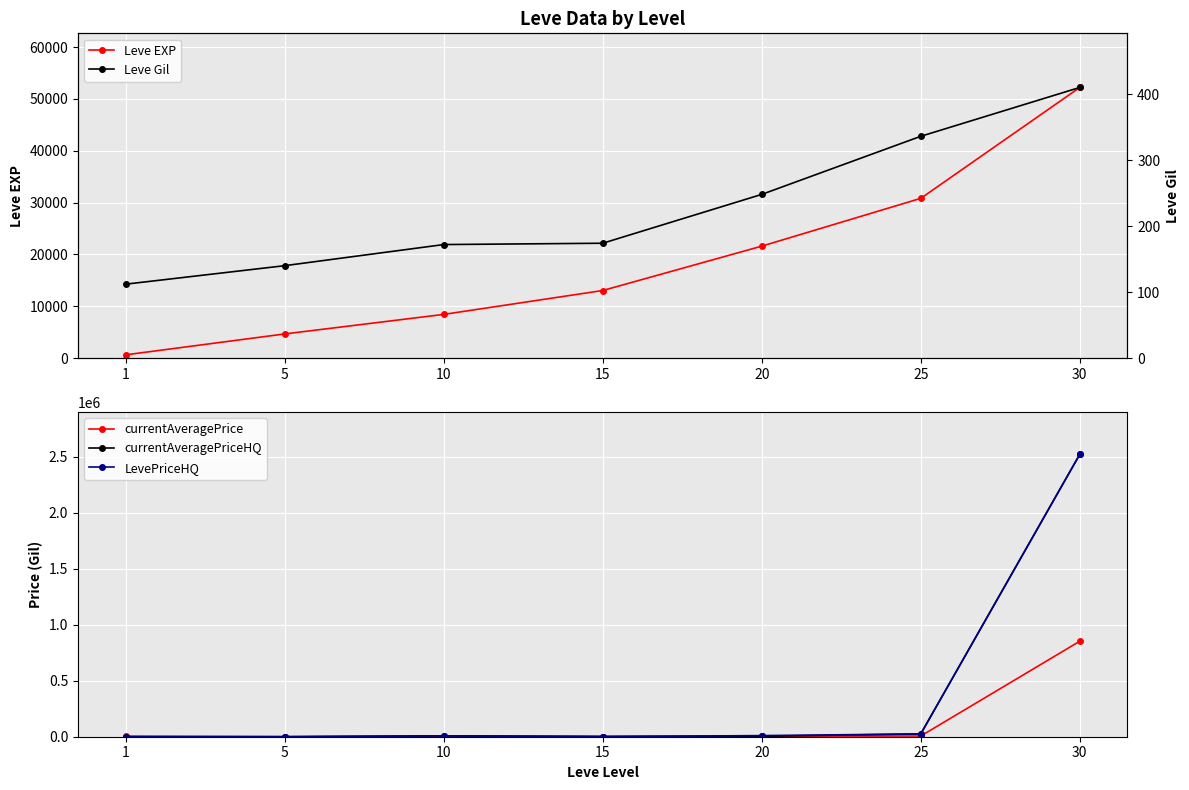

How many data points in currentAveragePrice are less than 2500?

3